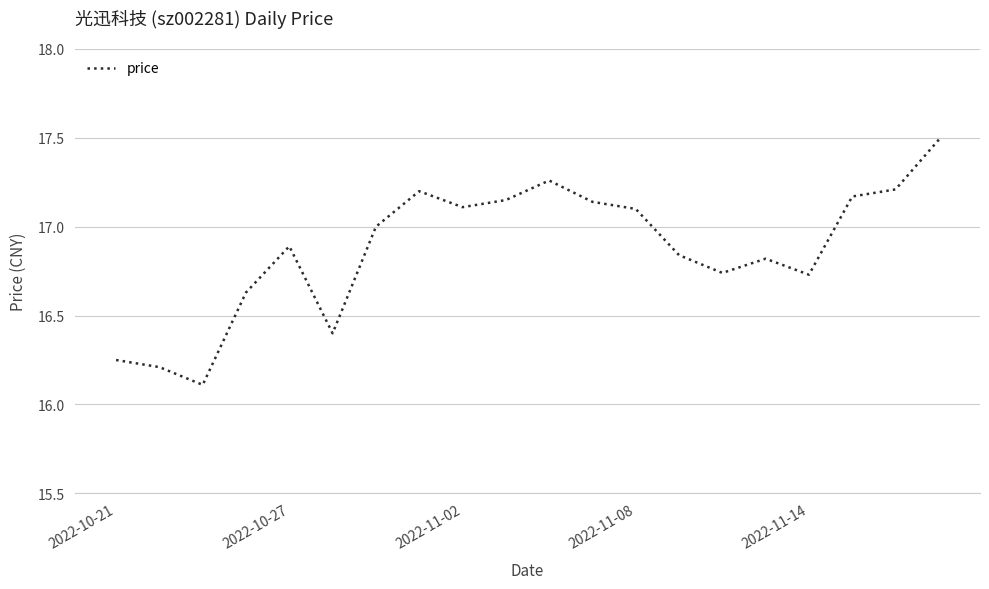

What is the greatest value displayed?

17.5